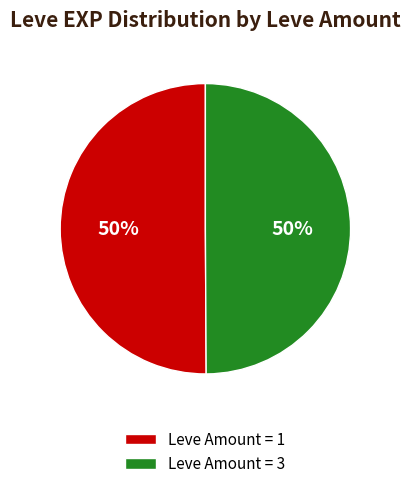

Is the sum of Leve Amount = 3 and Leve Amount = 1 greater than half?

Yes